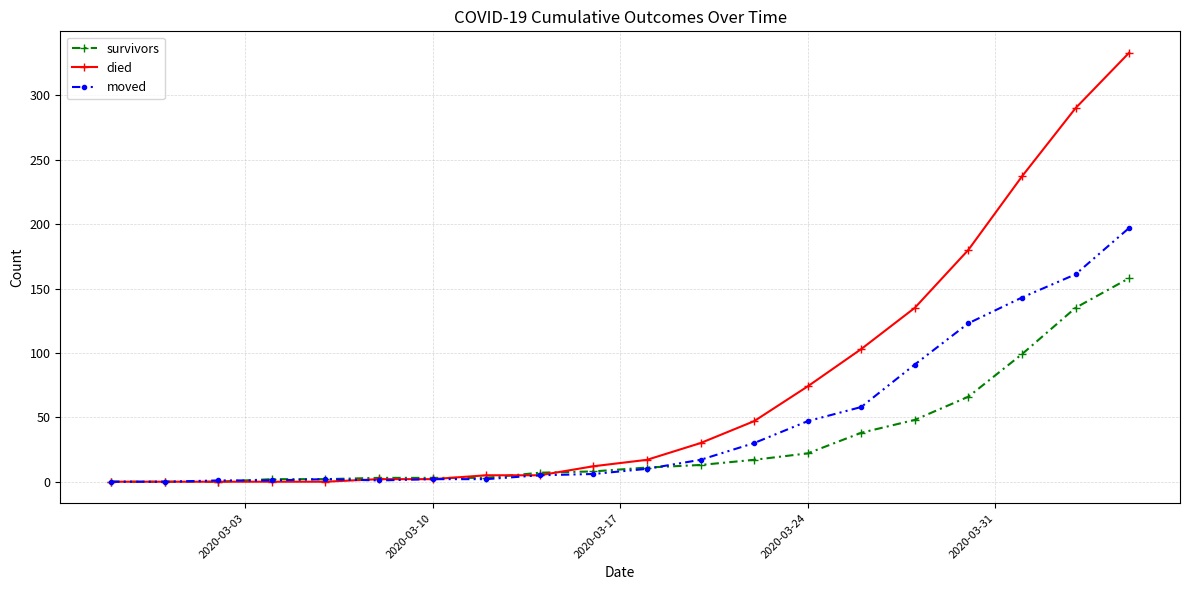

Rank the series by their maximum value, from highest to lowest.

died, moved, survivors